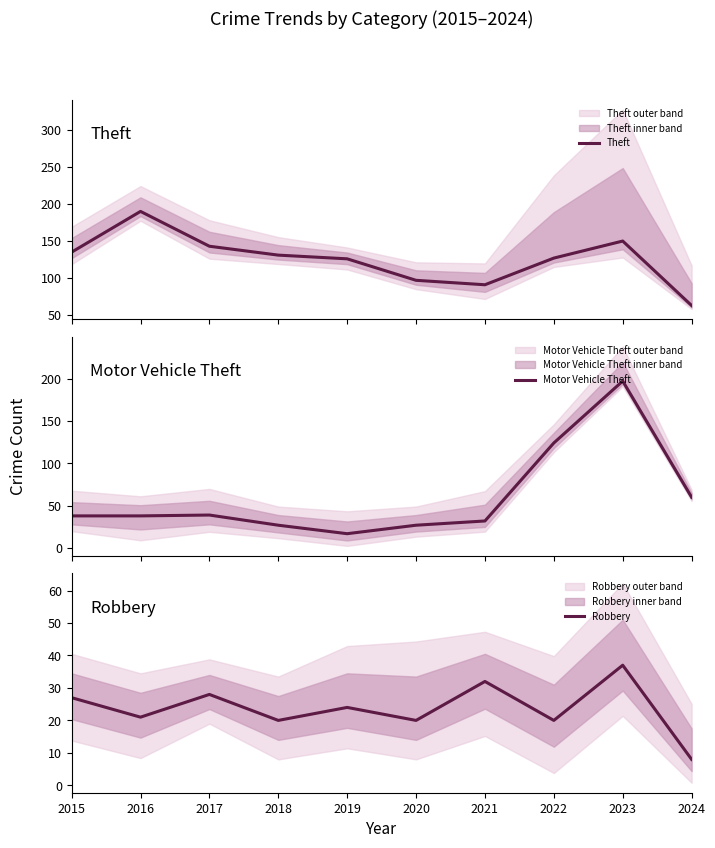

Which series ends up on top after the final intersection of Motor Vehicle Theft and Robbery?

Motor Vehicle Theft